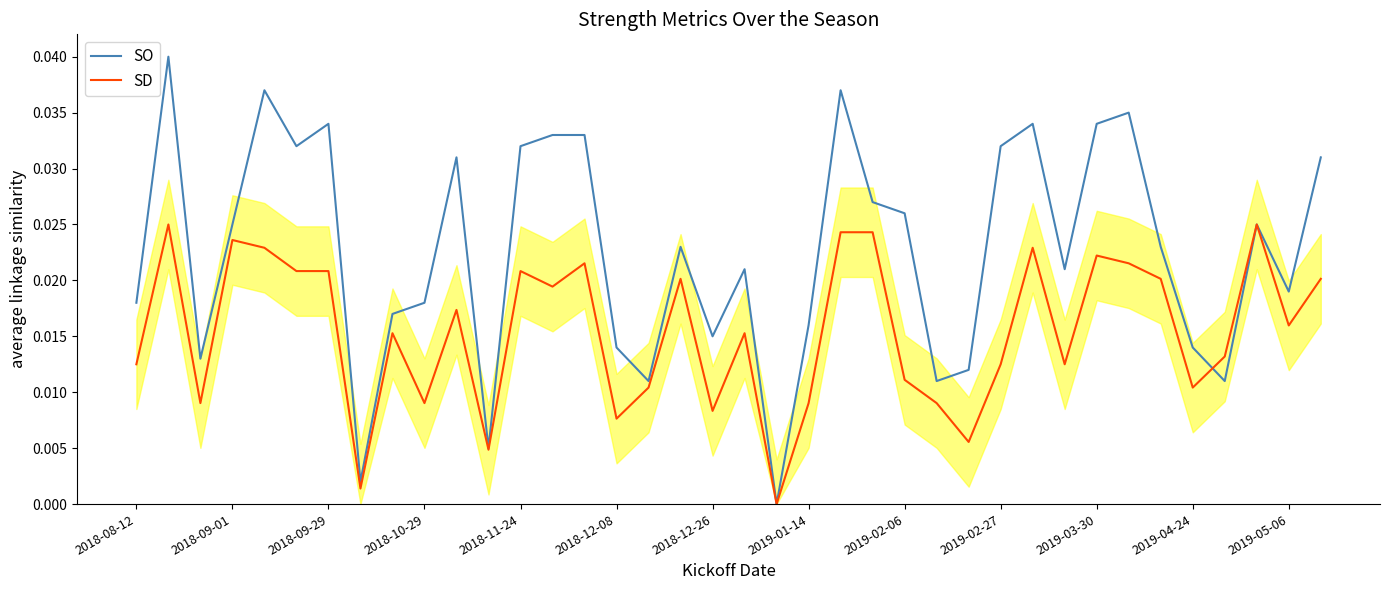

Where do SD and SO first cross each other?

33 and 34